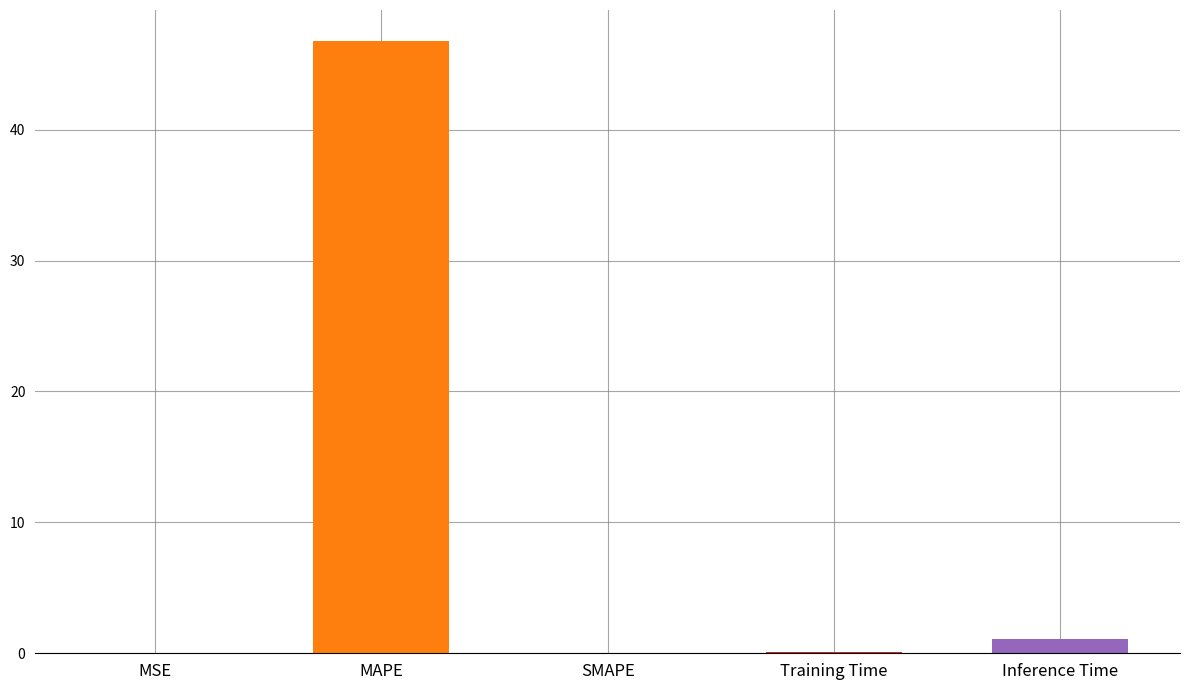

Between MSE and Inference Time, which is larger?

Inference Time